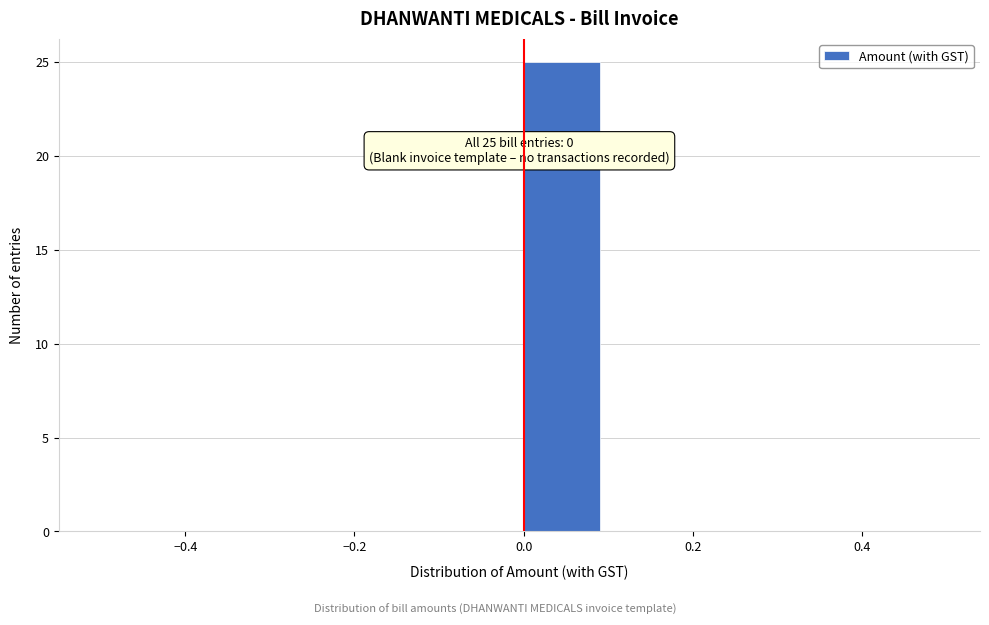

Over which range of the x-axis is the bar tallest?

0.0 to 0.1